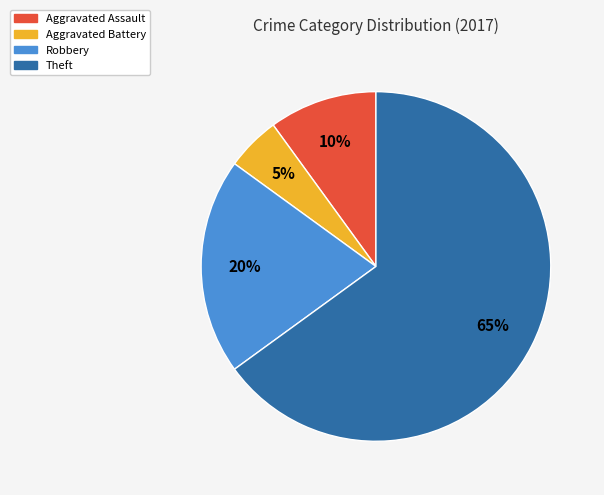

How many segments does this pie chart have?

4